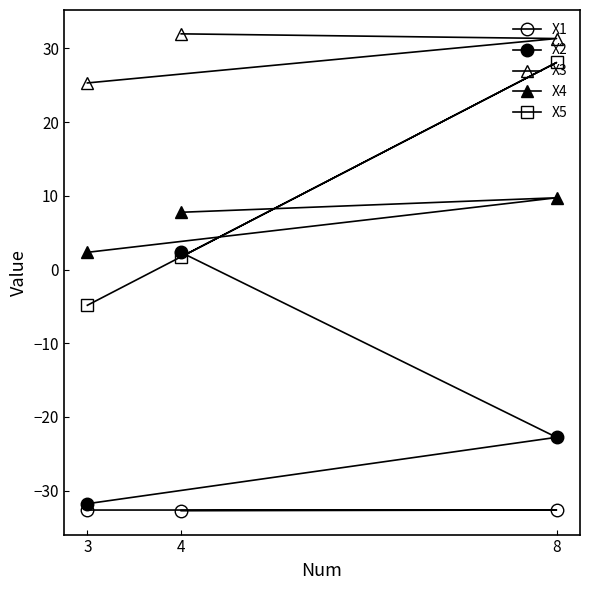

What is the difference between the maximum and minimum values in the X4 series?

7.4